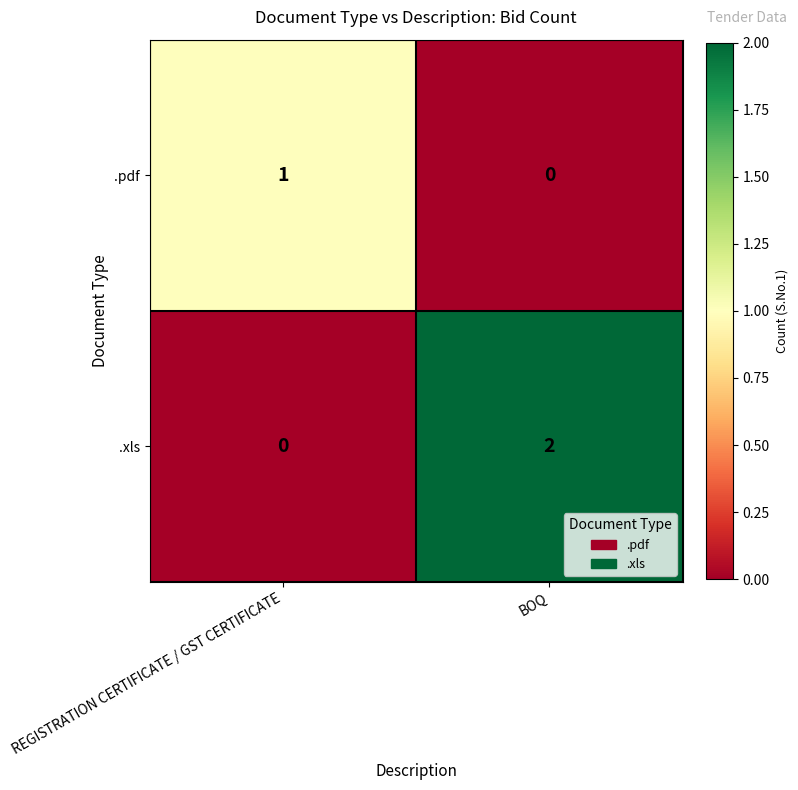

List the series in order of their overall mean, lowest first.

.pdf, .xls